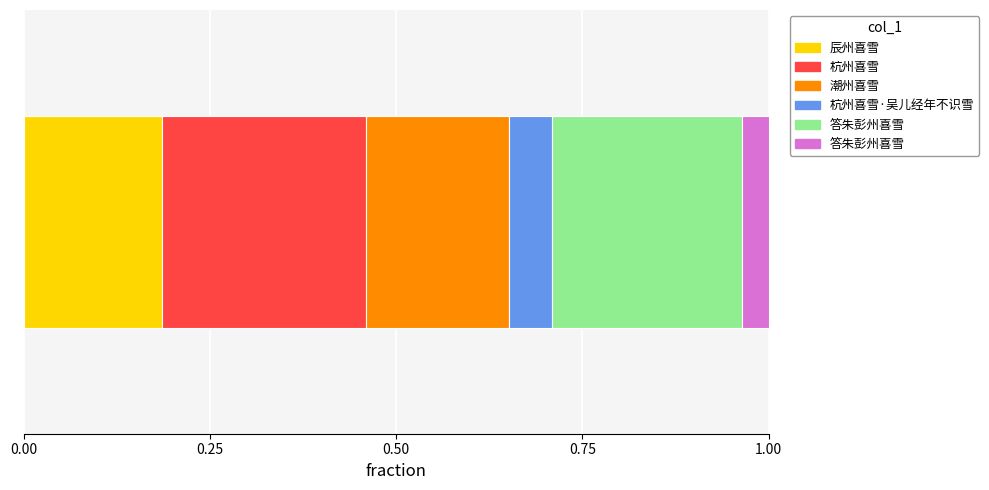

What is the sum of all values?

3502914